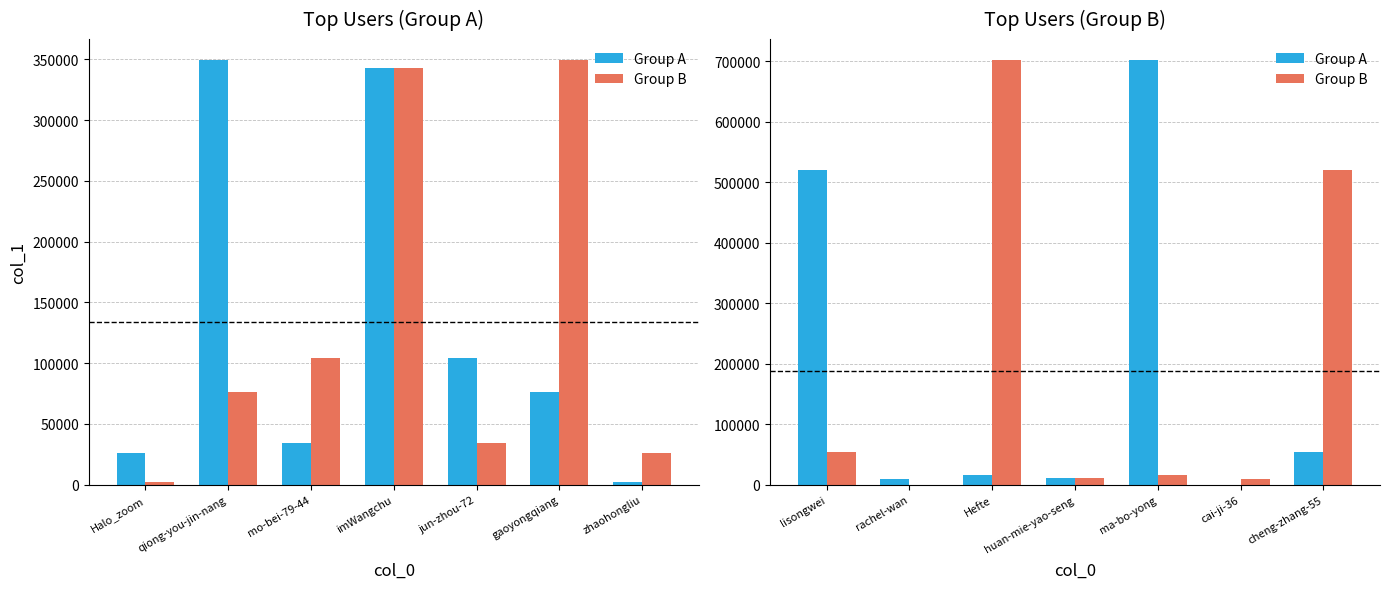

What is the label of the 7th bar from the right?

lisongwei